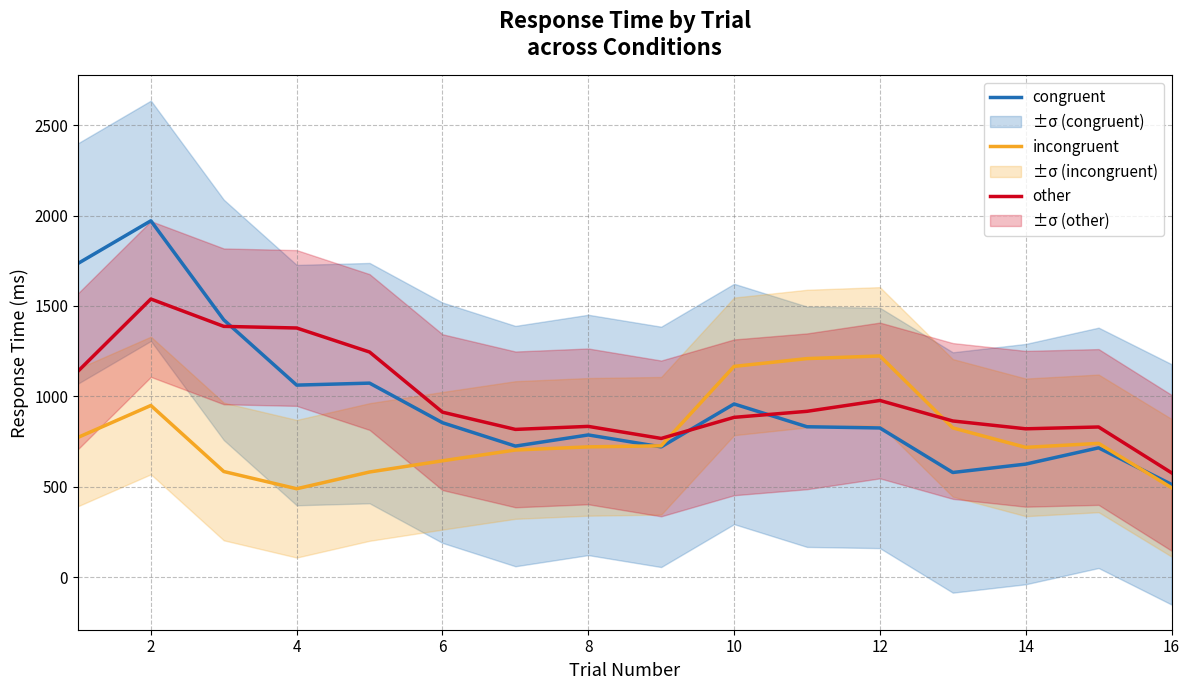

The value of incongruent at 14 is 209.2. True or false?

False